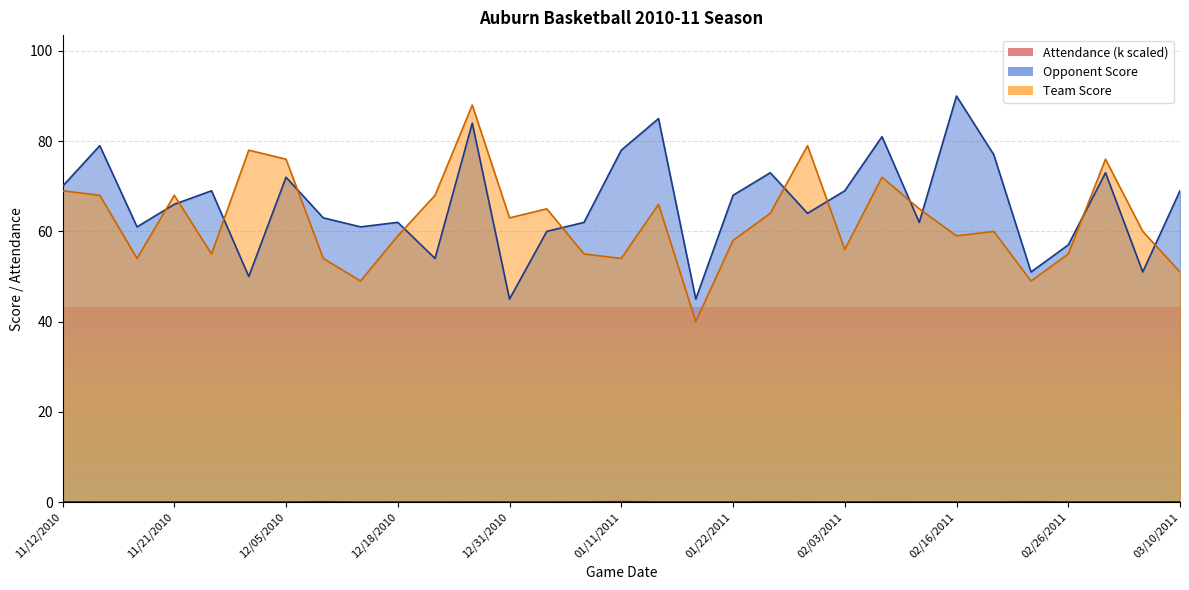

How many interior local valleys does the Attendance series have?

9